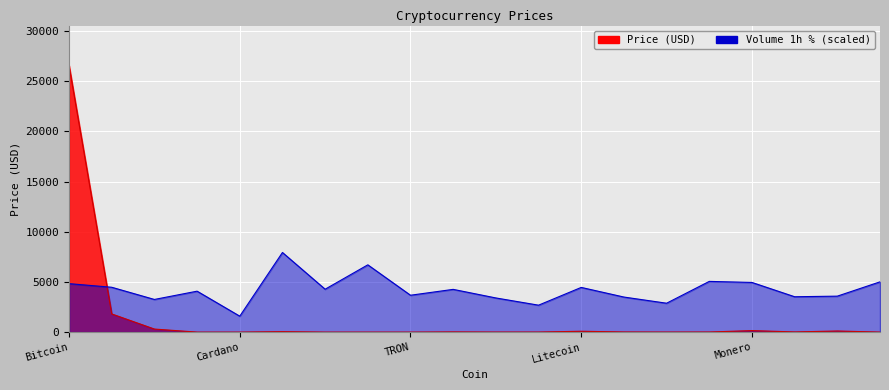

Reading left to right, transcribe all the data shown in this chart.

Price: 26562.2	1812.4	305.9	0.5	0.4	46.4	0.1	0.9	0.1	19.3	5.3	6.3	86.6	14.2	5.0	10.5	151.8	17.8	112.4	0.1
Volume1h_pct: 4830.0	4470.0	3255.0	4080.0	1590.0	7935.0	4275.0	6705.0	3675.0	4260.0	3405.0	2685.0	4455.0	3495.0	2880.0	5055.0	4950.0	3525.0	3585.0	5010.0